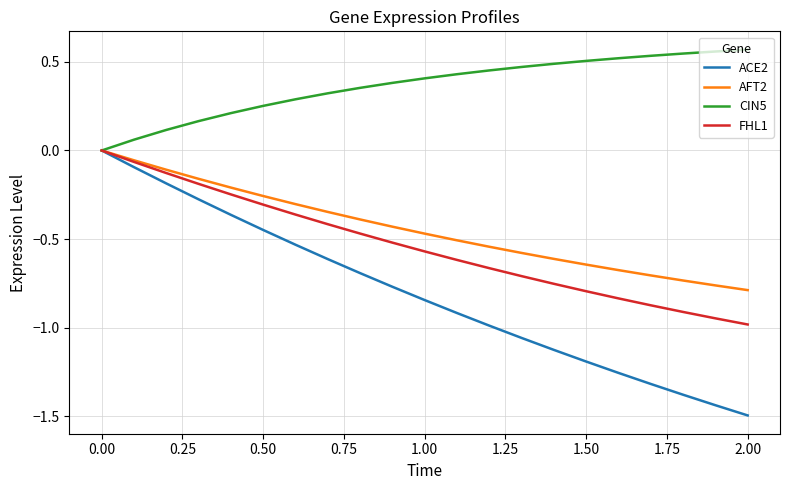

Which series has the widest spread of values?

ACE2